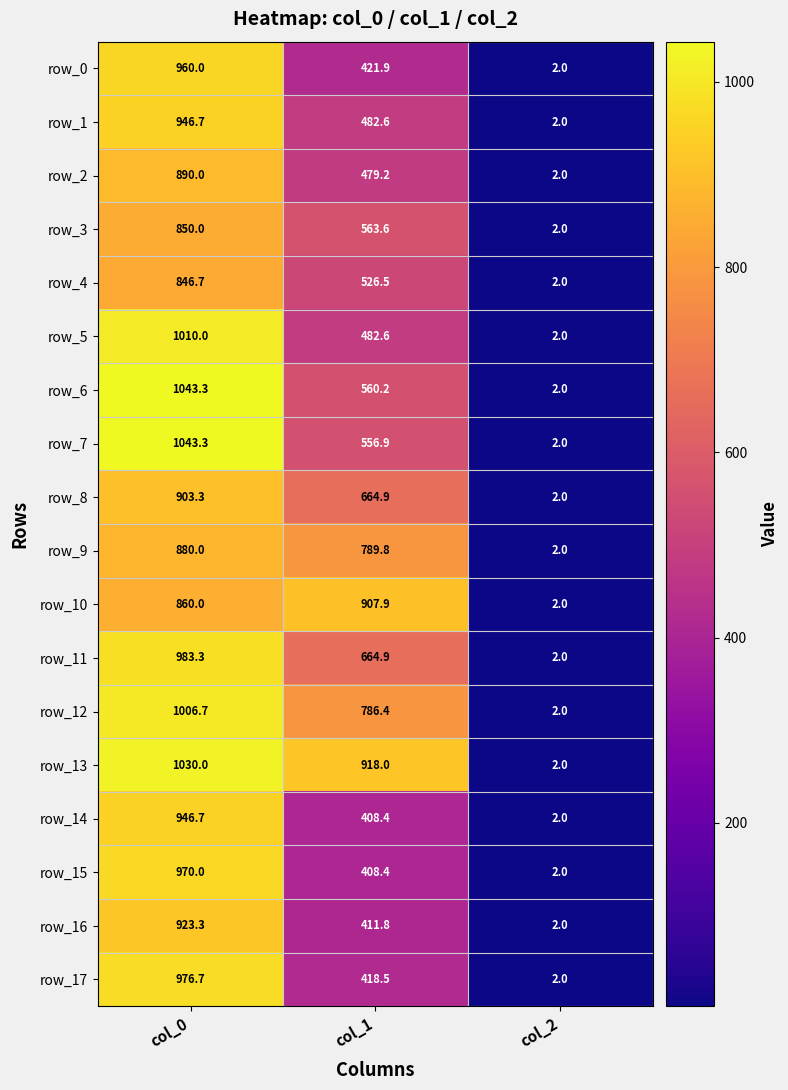

At which label does row_14 first exceed 408?

col_0